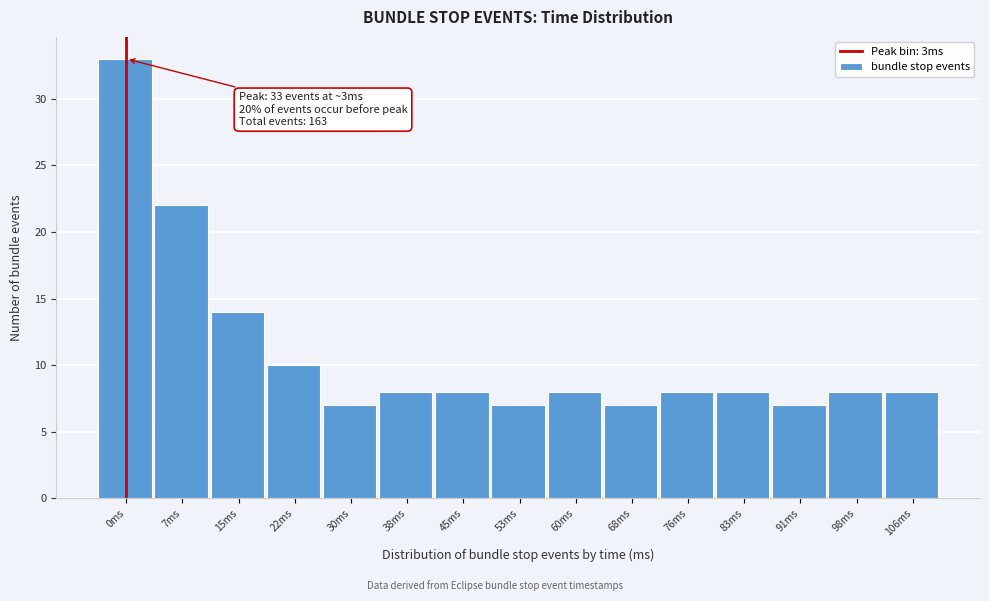

Reading left to right, list all the values displayed in this chart.

0ms=33	7ms=22	15ms=14	22ms=10	30ms=7	38ms=8	45ms=8	53ms=7	60ms=8	68ms=7	76ms=8	83ms=8	91ms=7	98ms=8	106ms=8